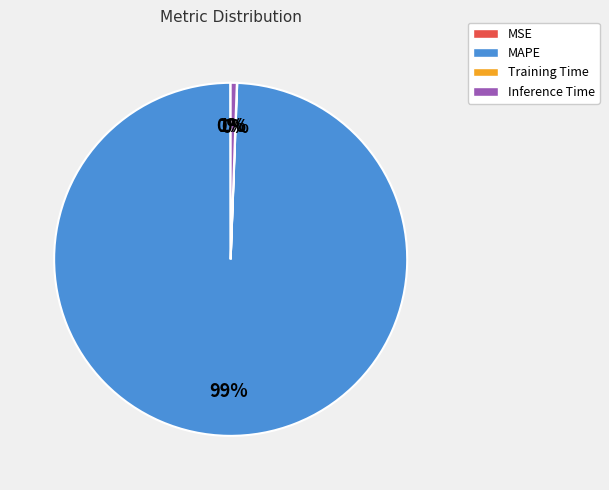

Does MAPE represent more than half of the total?

Yes